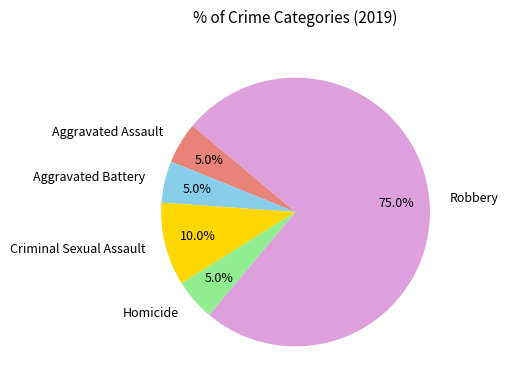

Which has a higher value, Robbery or Aggravated Battery?

Robbery